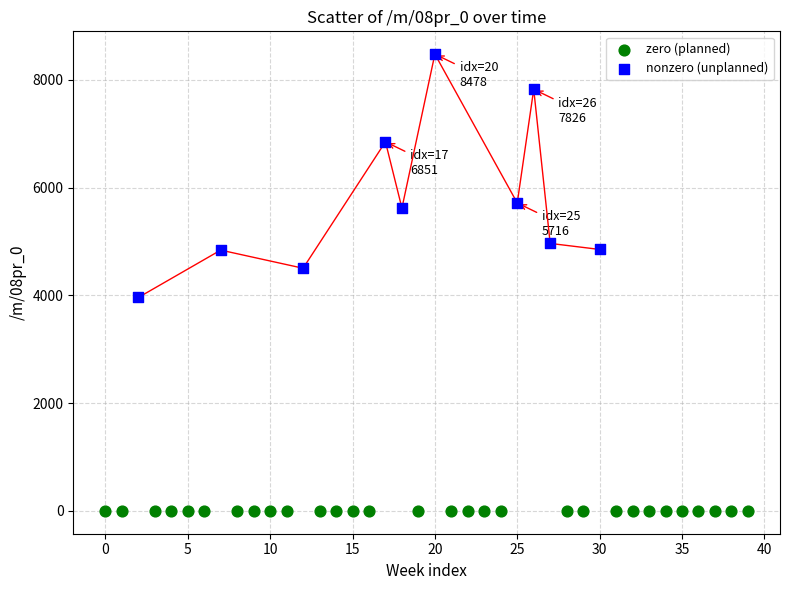

Which series contains the highest Y value?

nonzero (unplanned)